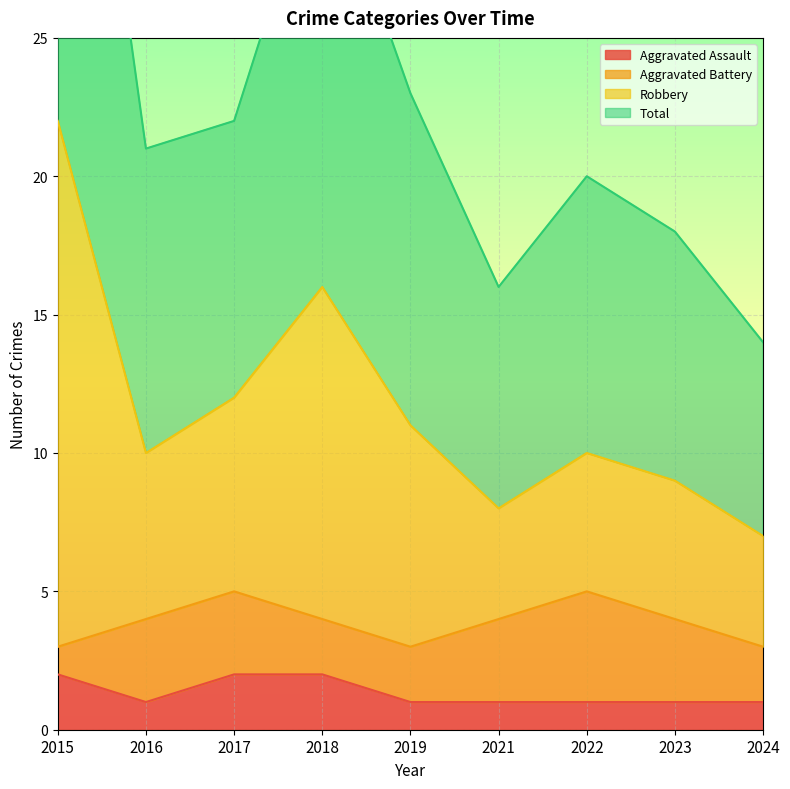

True or false: Aggravated Assault has a value of 1 at 2021.

True